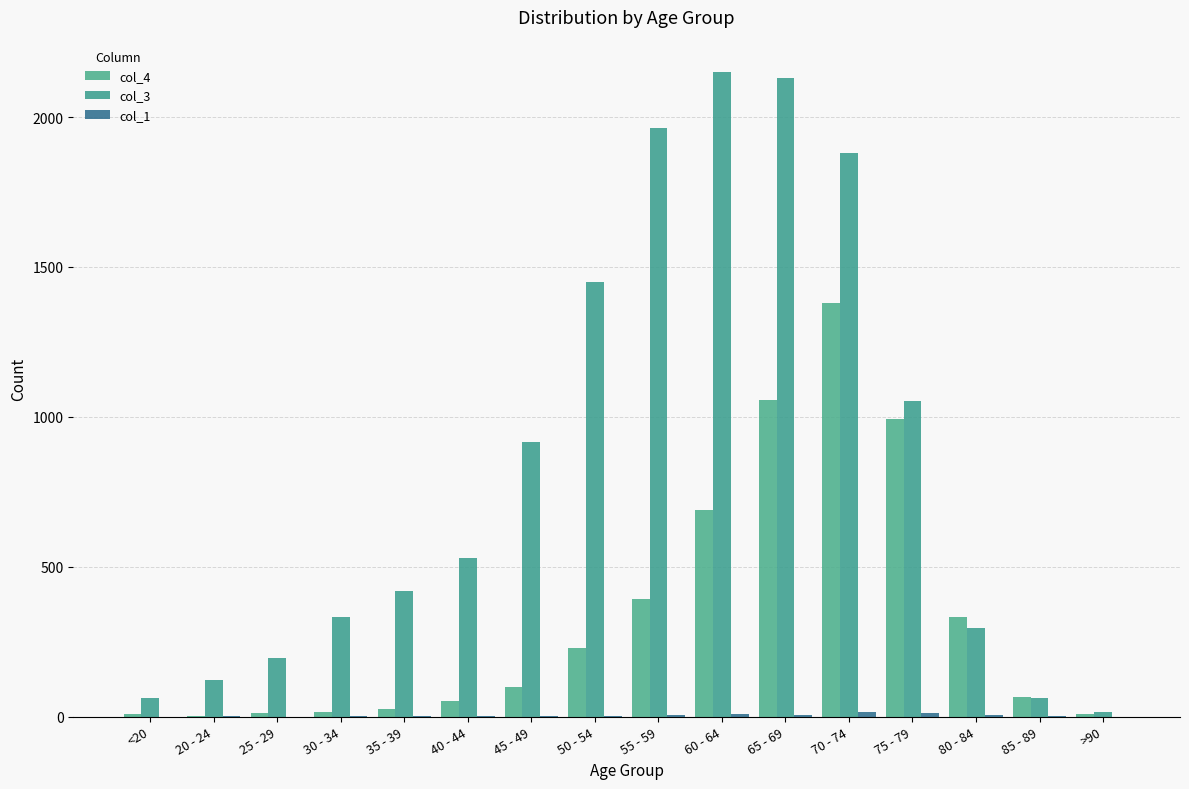

At which label does col_1 first exceed 2?

50 - 54